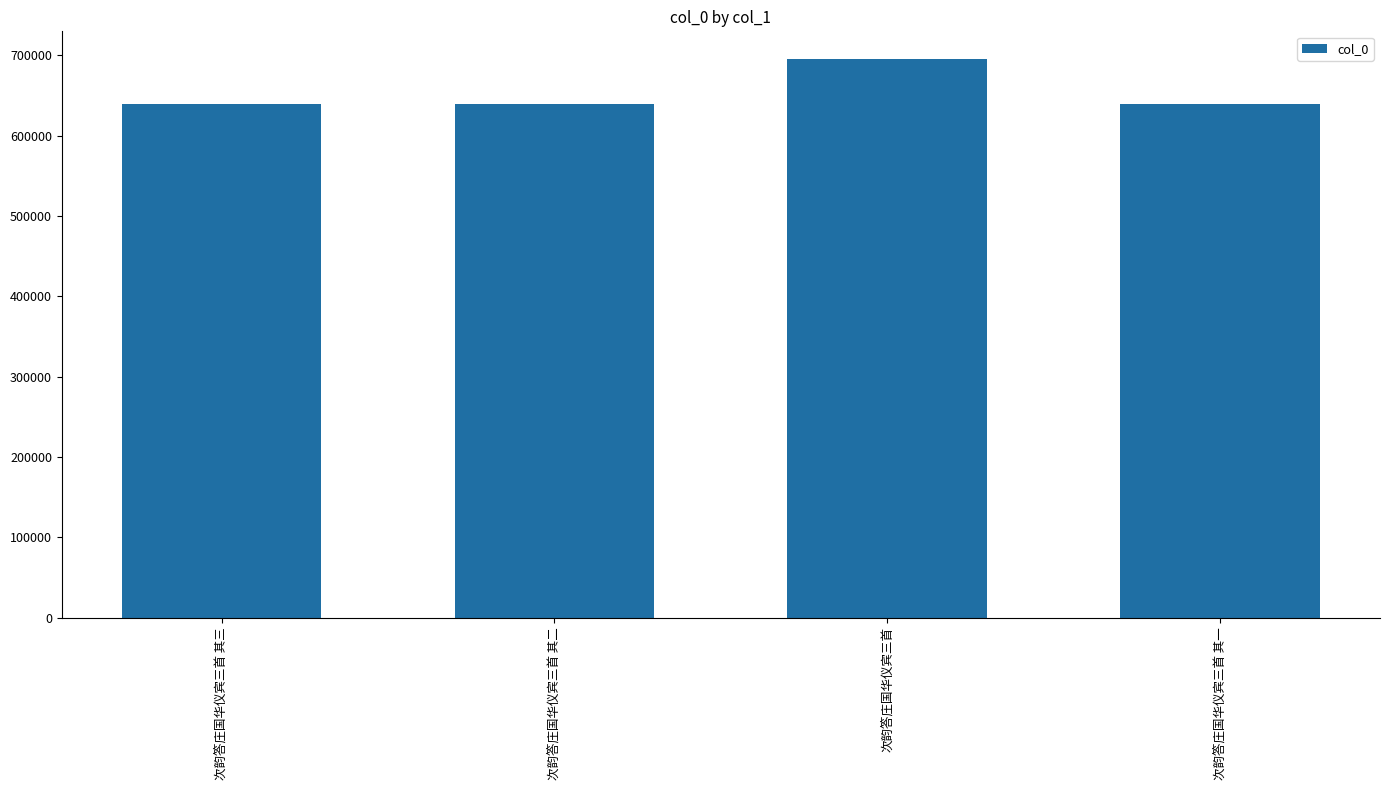

Approximately how many times larger is the value at 次韵答庄国华仪宾三首 其一 compared to 次韵答庄国华仪宾三首?

0.9